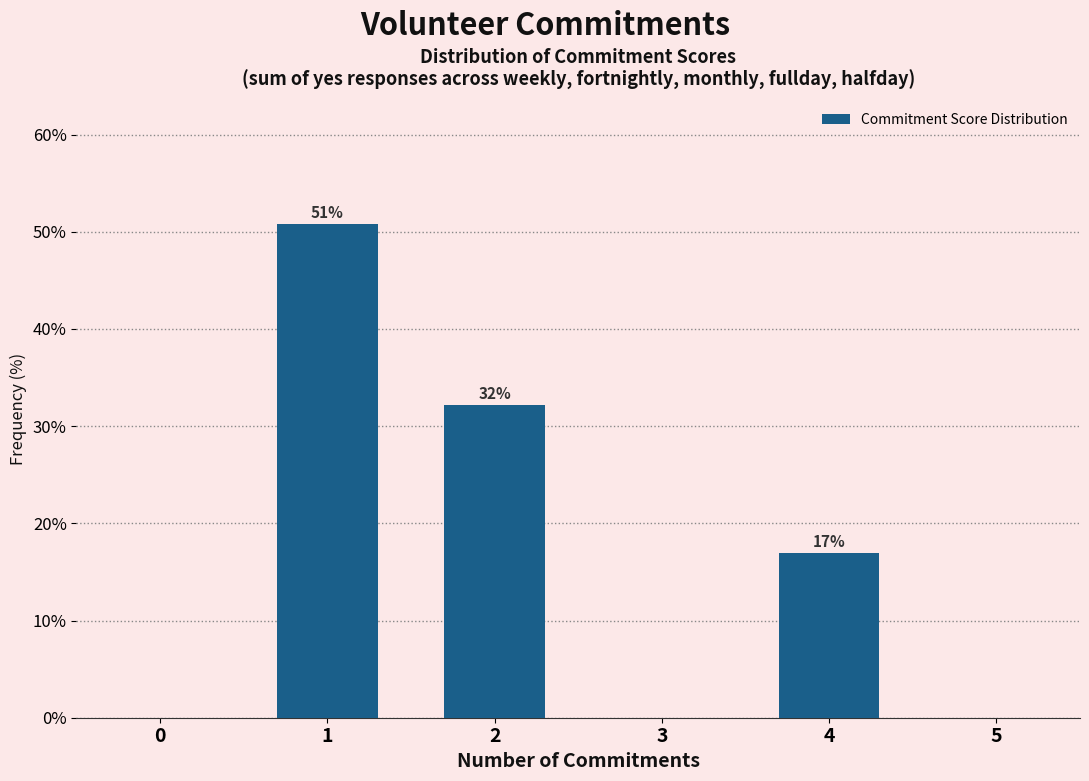

Approximately how many times larger is the value at 2 compared to 4?

1.9